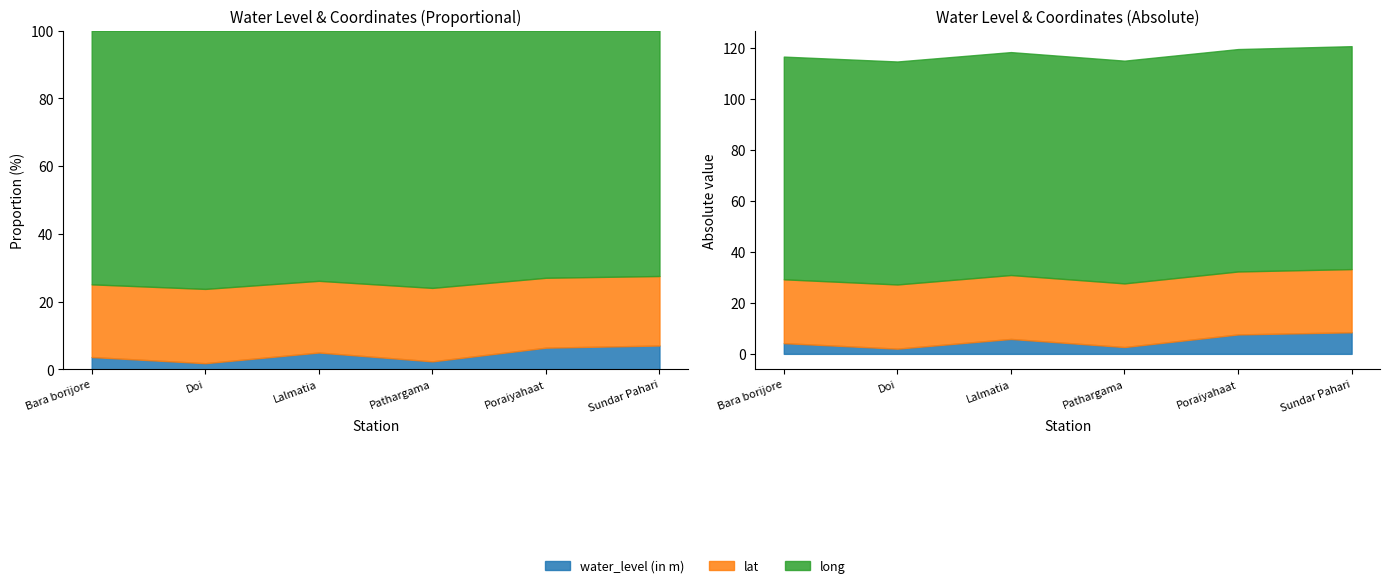

At which category does lat reach its first local peak?

Doi